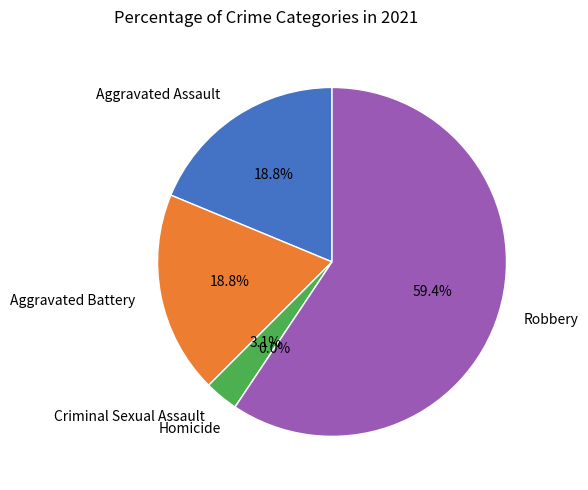

How many segments does this pie chart have?

5